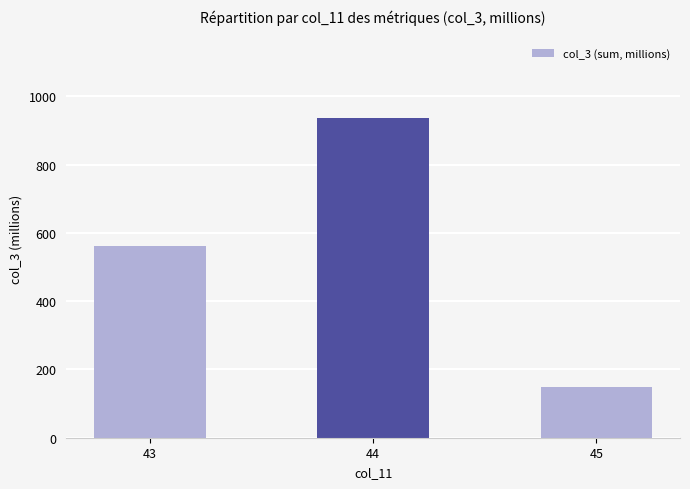

Does the chart contain stacked bars?

No